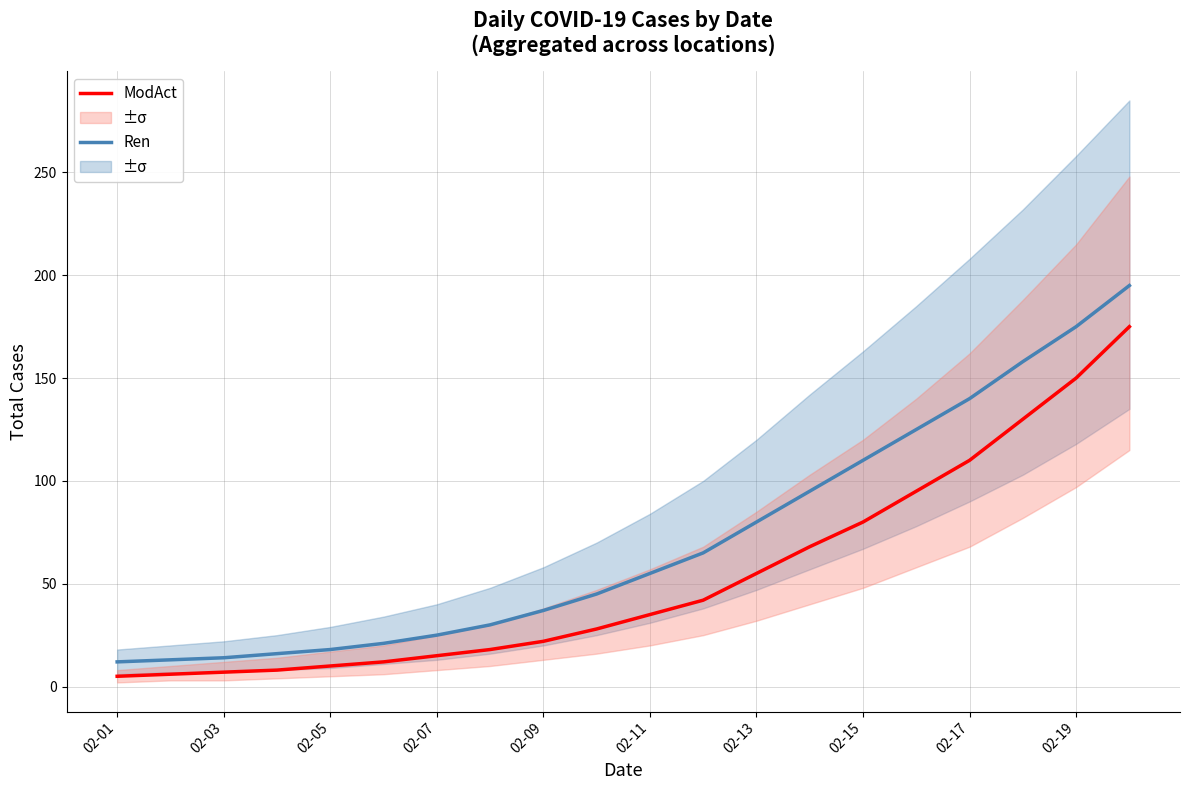

Reading left to right, extract all data points from this chart.

Ren: 12	13	14	16	18	21	25	30	37	45	55	65	80	95	110	125	140	158	175	195
ModAct: 5	6	7	8	10	12	15	18	22	28	35	42	55	68	80	95	110	130	150	175